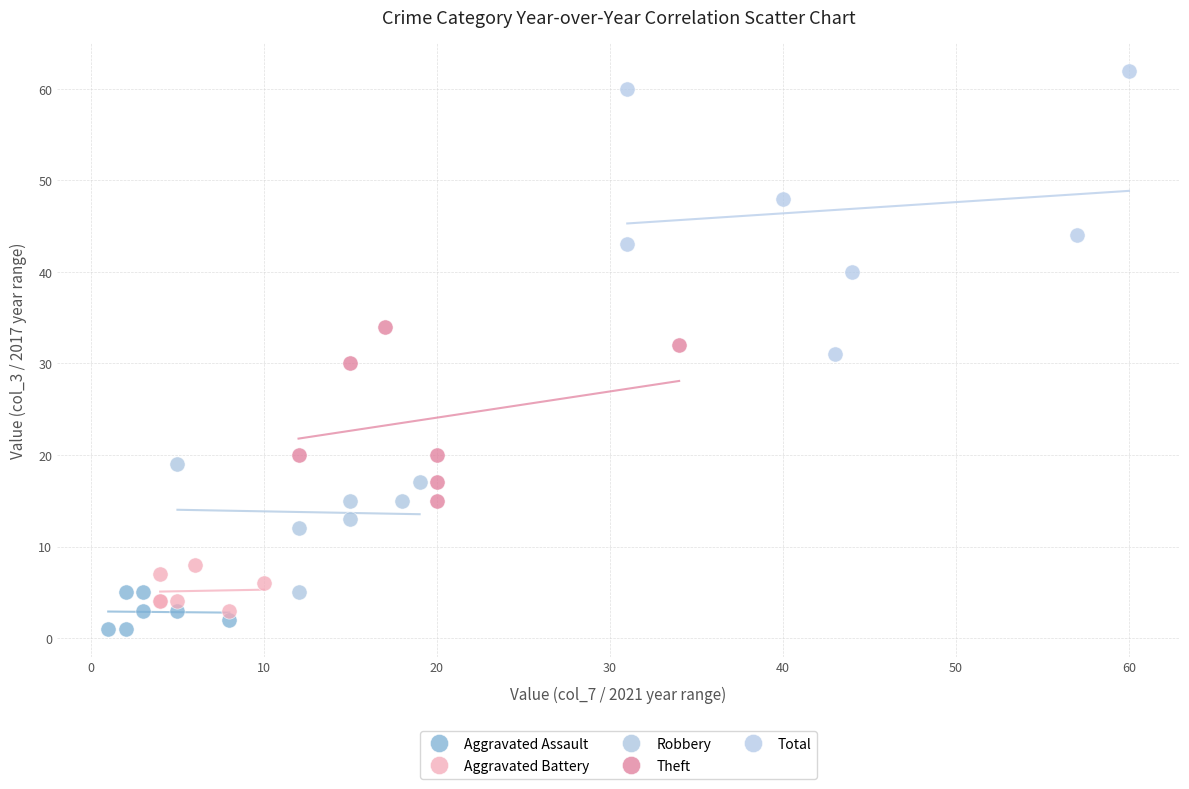

Which series contains the lowest Y value?

Aggravated Assault